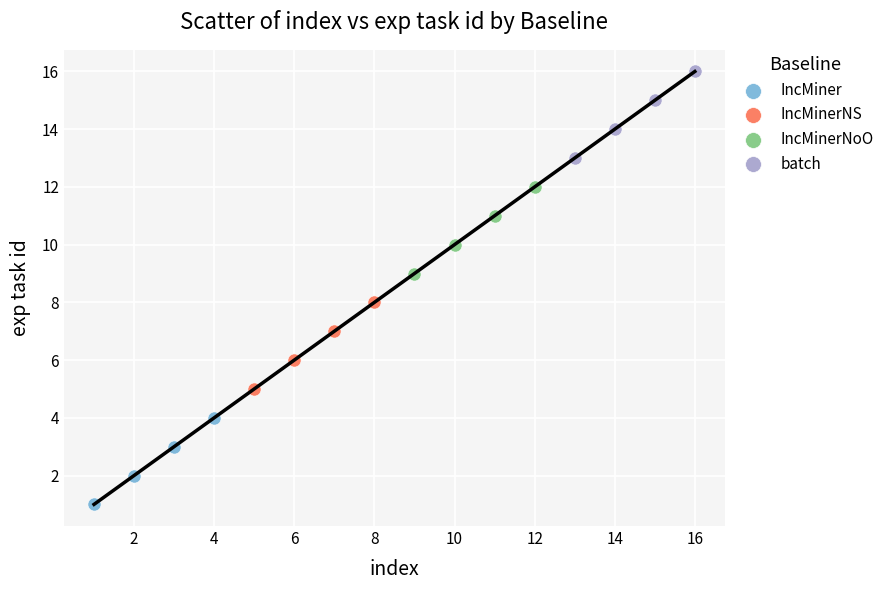

Which series reaches the maximum Y coordinate?

batch